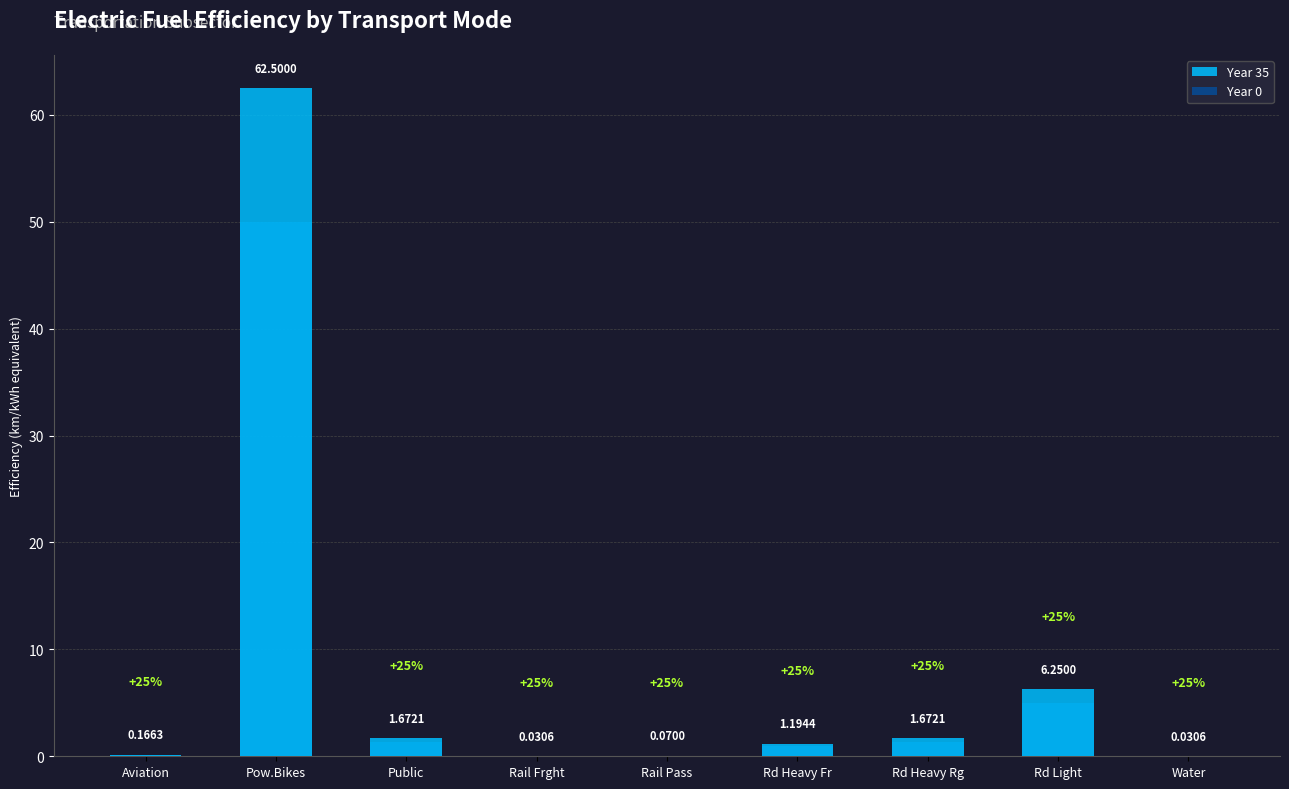

What is the sum of all Year 0 values?

58.9